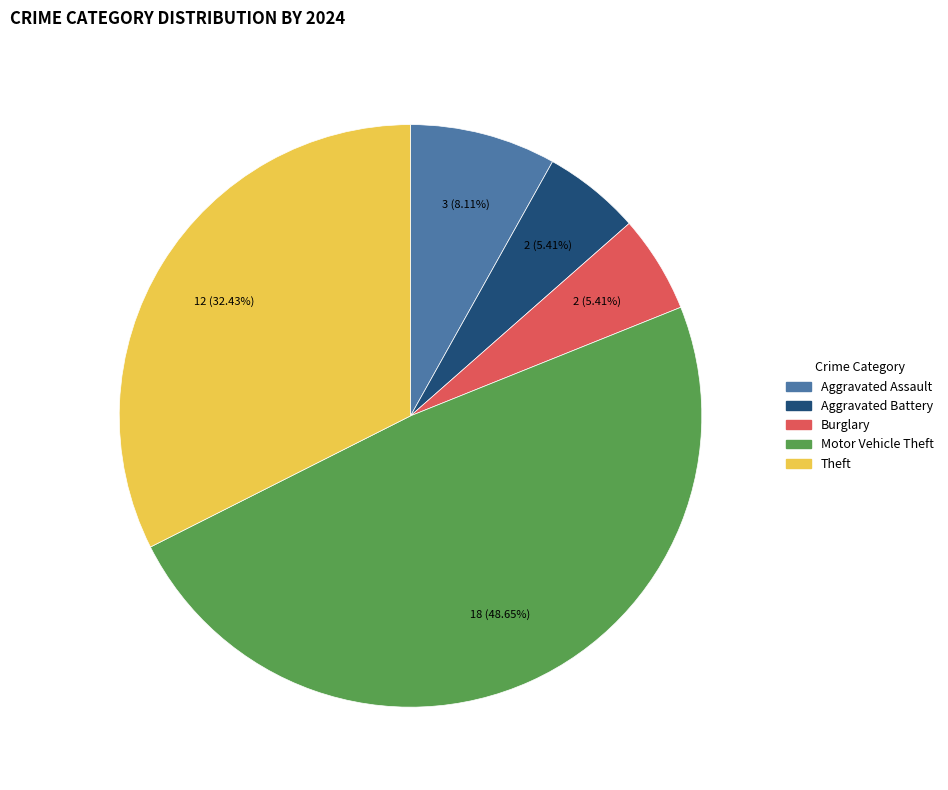

Is there any slice that represents more than half of the pie?

No